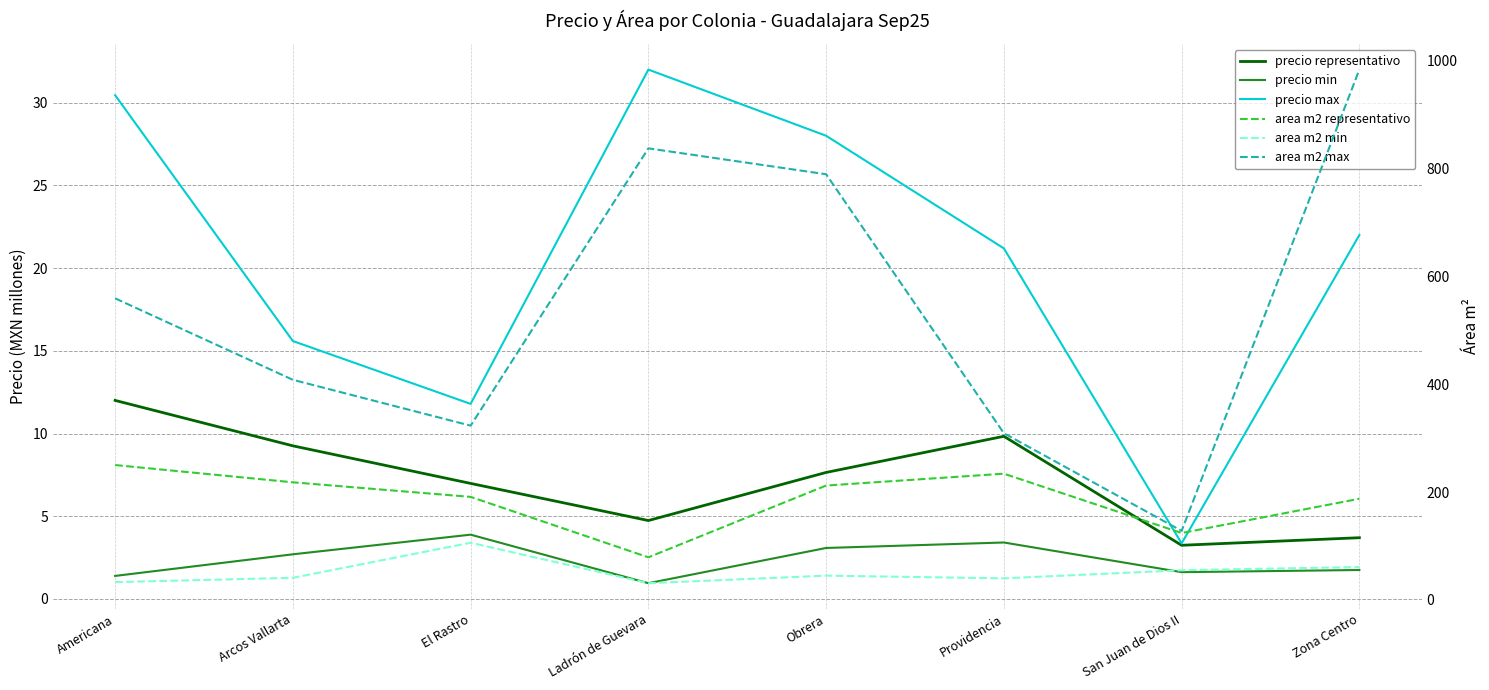

Does the chart display data point markers on the line(s)?

No